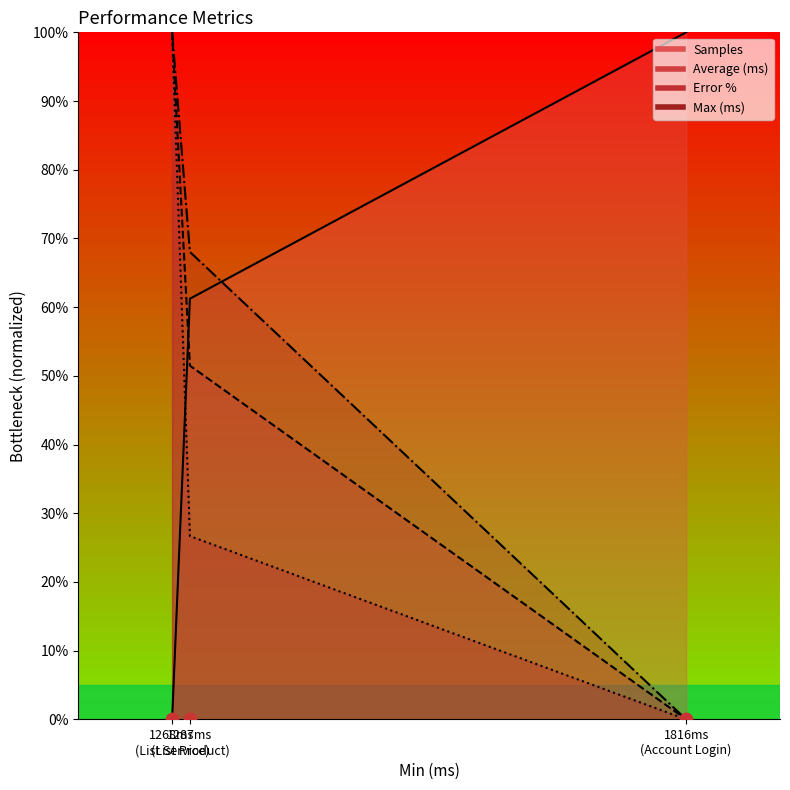

Which series has the largest total across all categories?

Samples